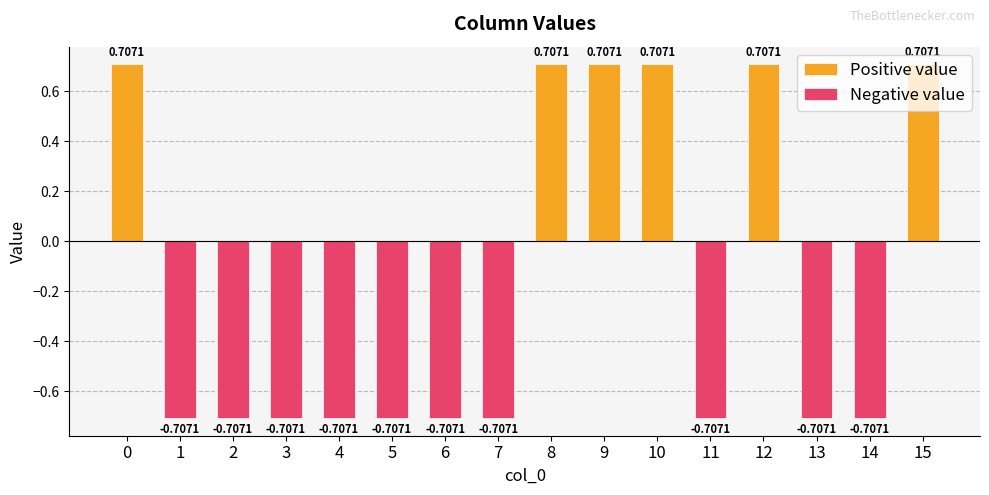

The Positive value series shows 0.3 at 14. True or false?

False